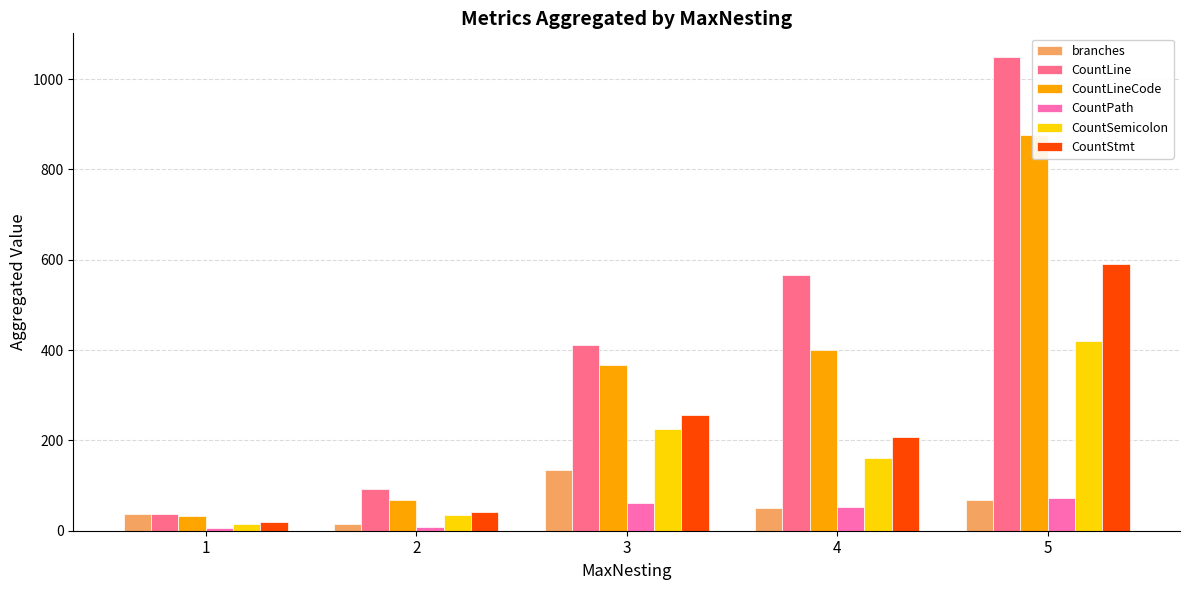

What value does the CountPath series have at 5?

72